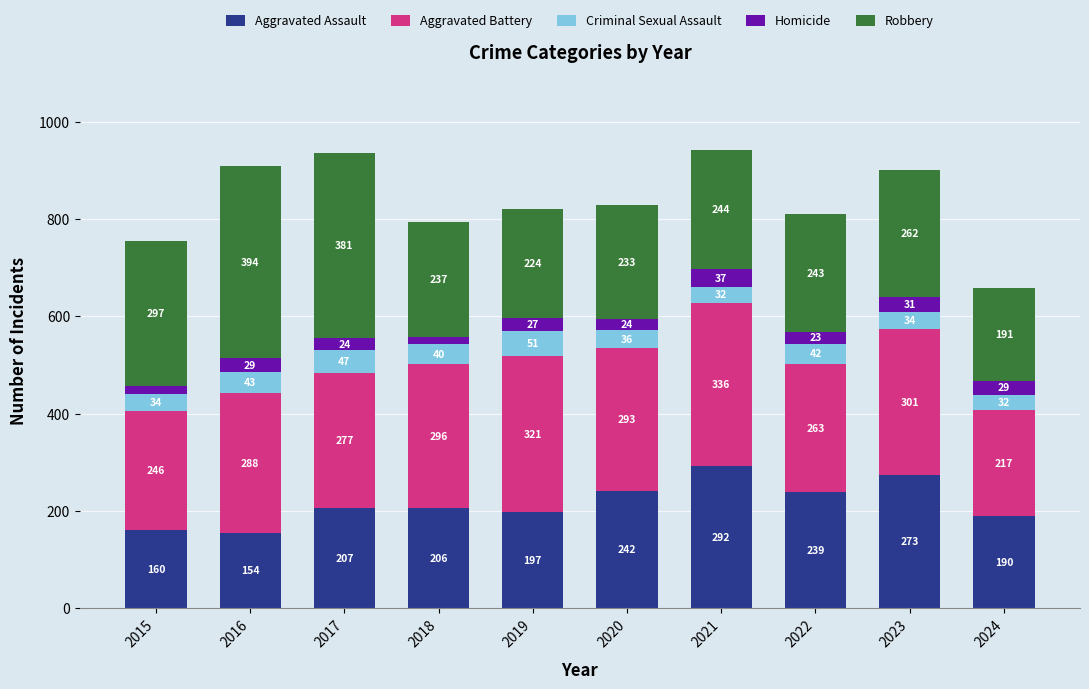

The Aggravated Assault series shows 81 at 2023. True or false?

False